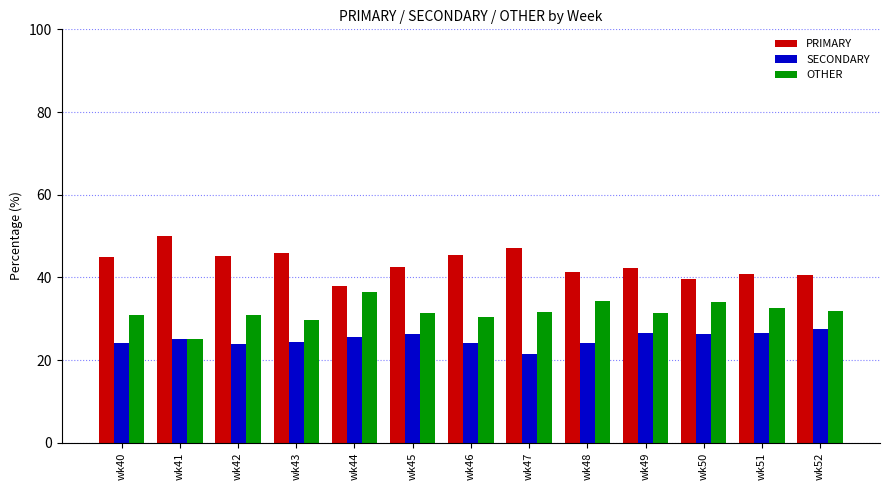

Which label corresponds to the largest value in the chart?

wk41